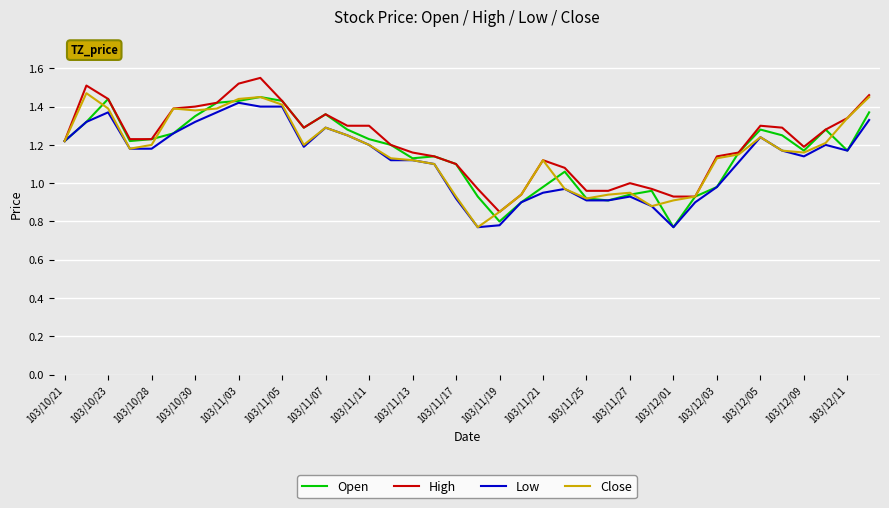

True or false: Close and Low intersect in this chart.

False